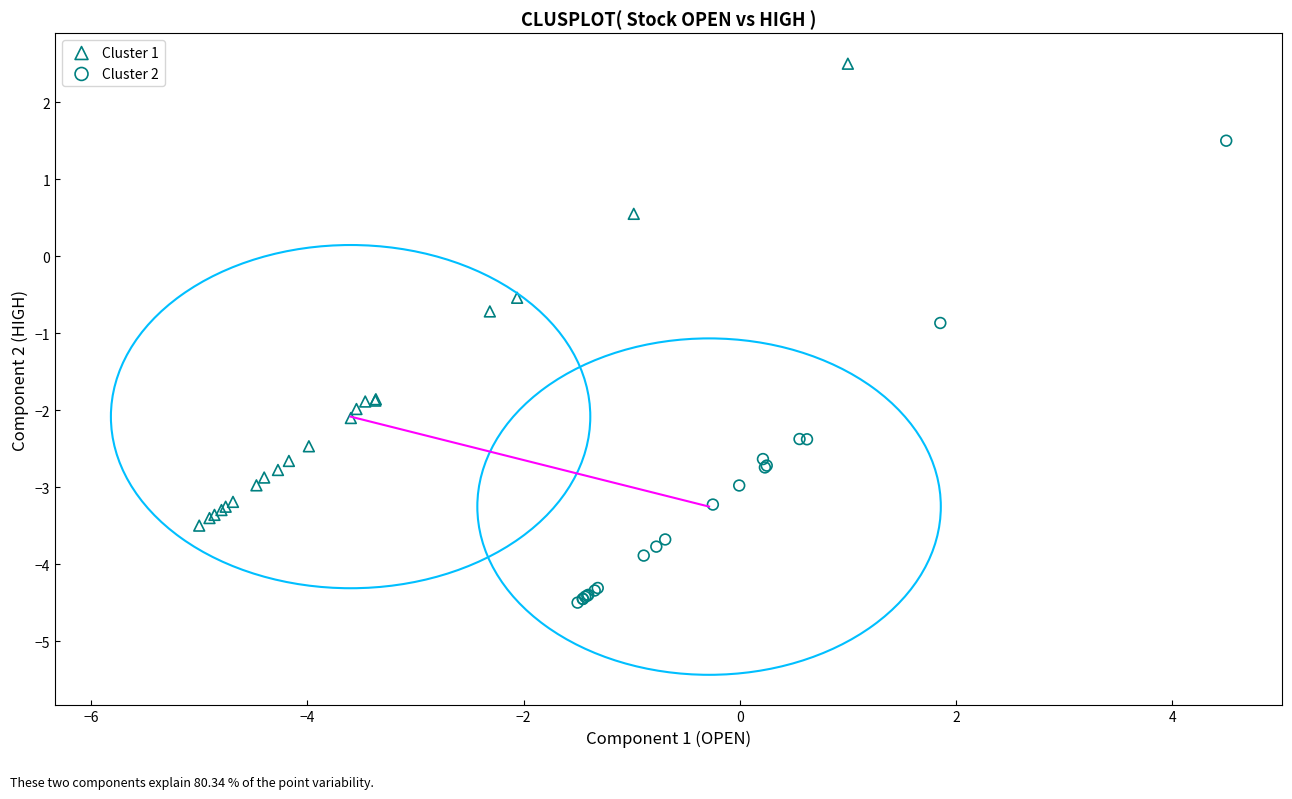

What are all the series names shown in the legend?

Cluster 1, Cluster 2